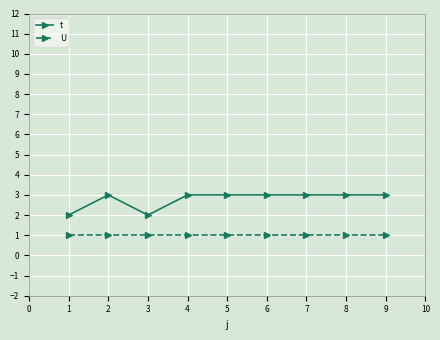

What is the difference between the highest and lowest values at 6?

2